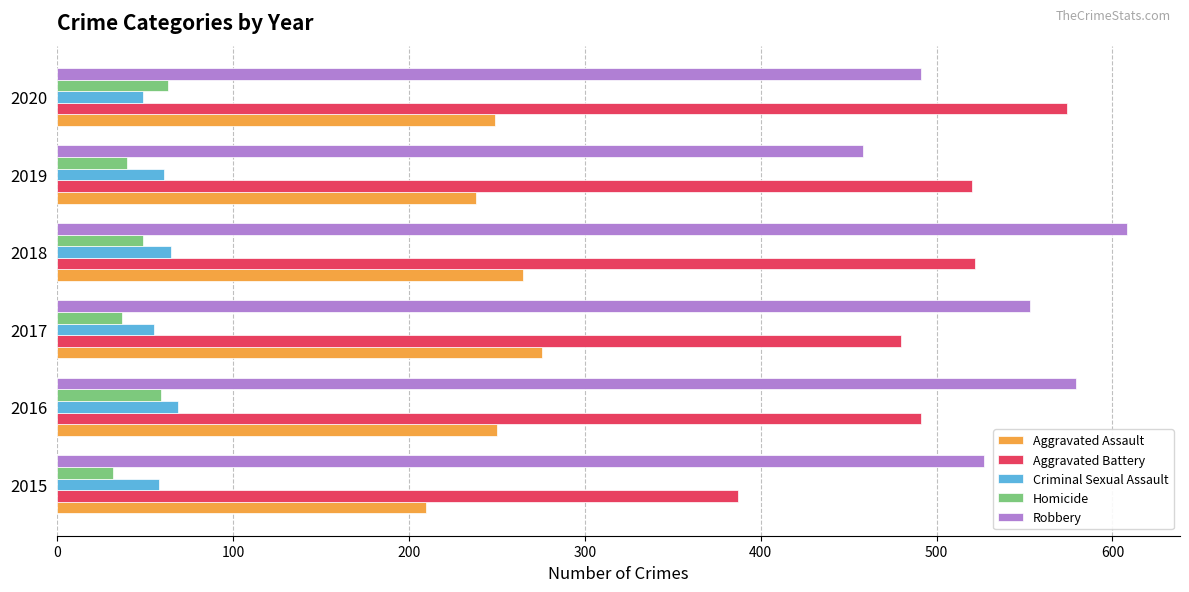

What is the difference between the Aggravated Assault values at 2017 and 2015?

66